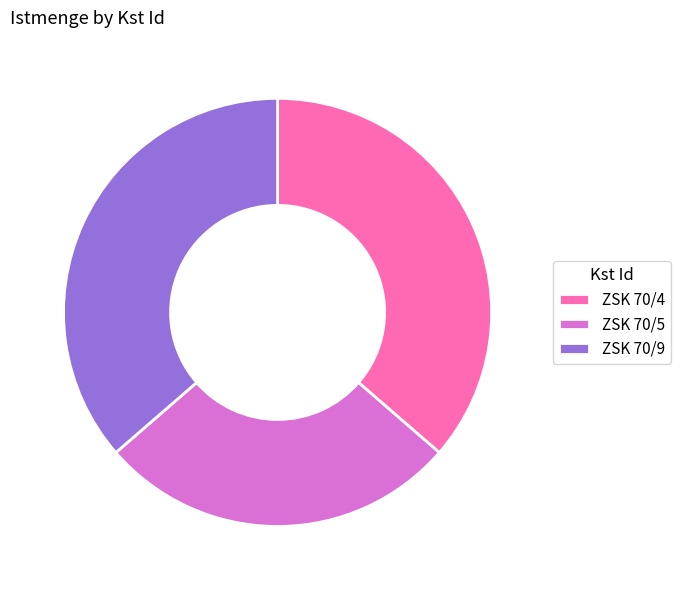

Which slice is the smallest?

ZSK 70/5